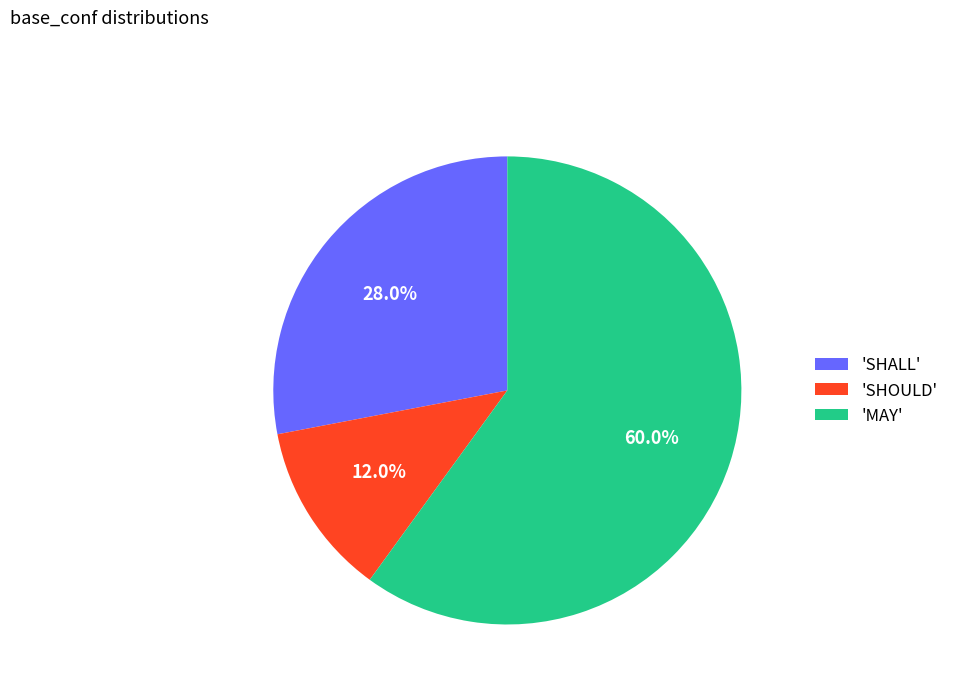

Between 'SHOULD' and 'MAY', which is larger?

'MAY'